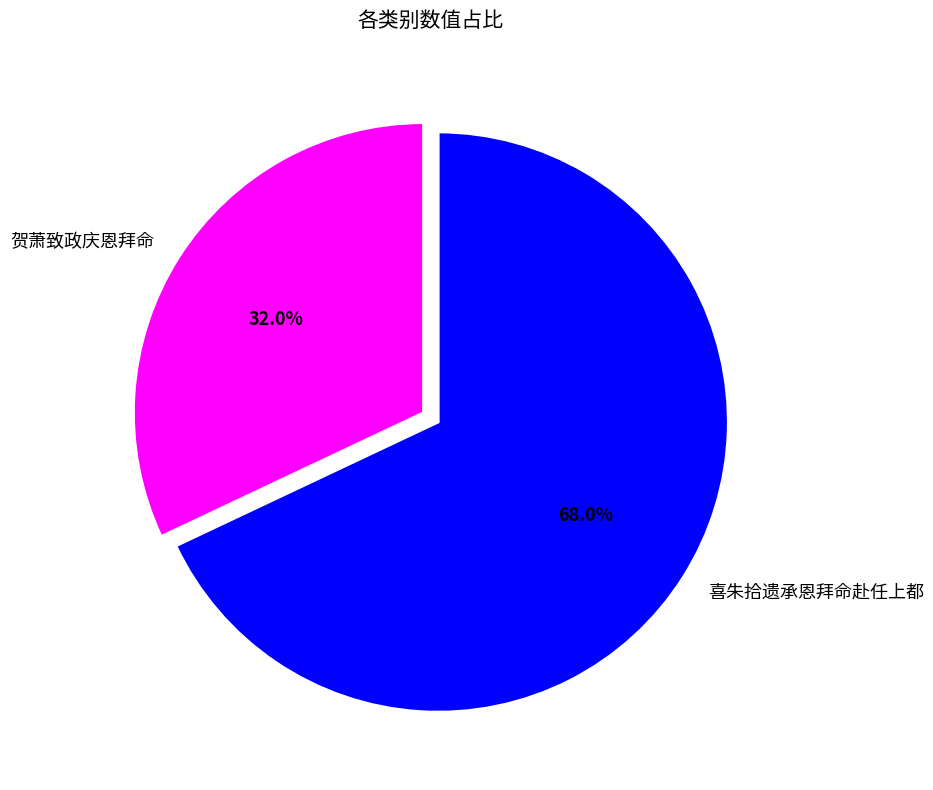

Rank the categories by value from lowest to highest.

贺萧致政庆恩拜命, 喜朱拾遗承恩拜命赴任上都